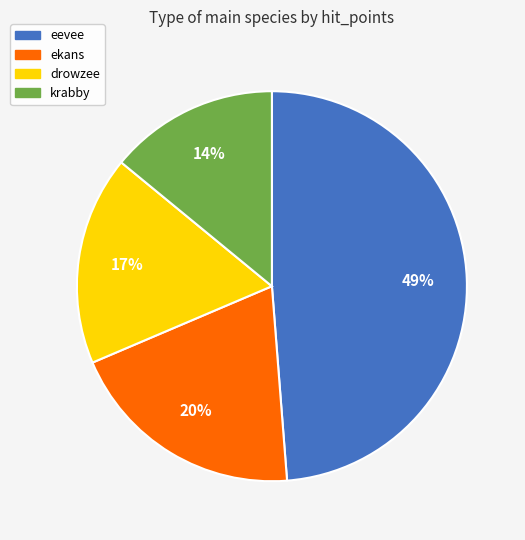

To the nearest percent, what percentage of the pie is drowzee?

17%